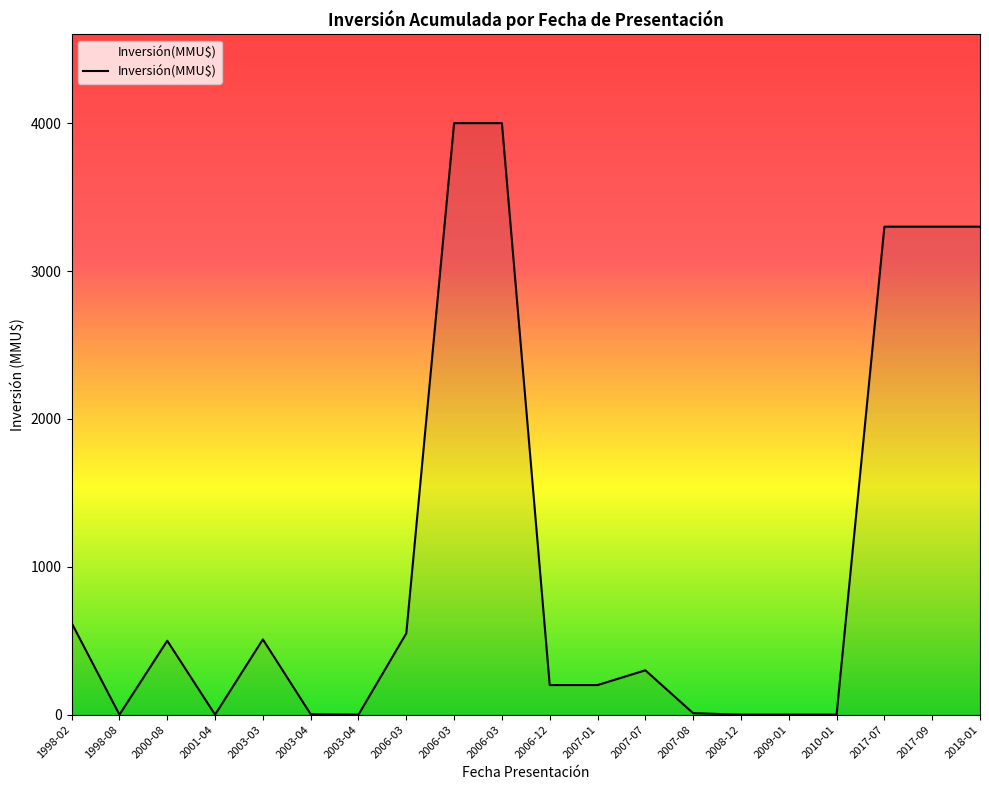

Is it true that the value at 1998-08 is 0?

True